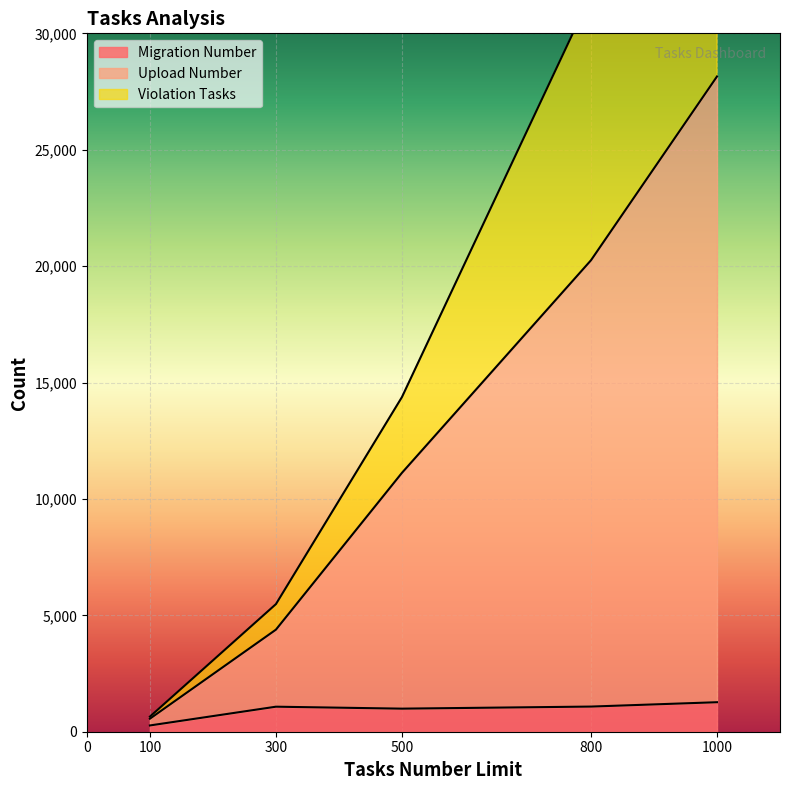

True or false: Violation Tasks and Upload Number cross at least once.

False